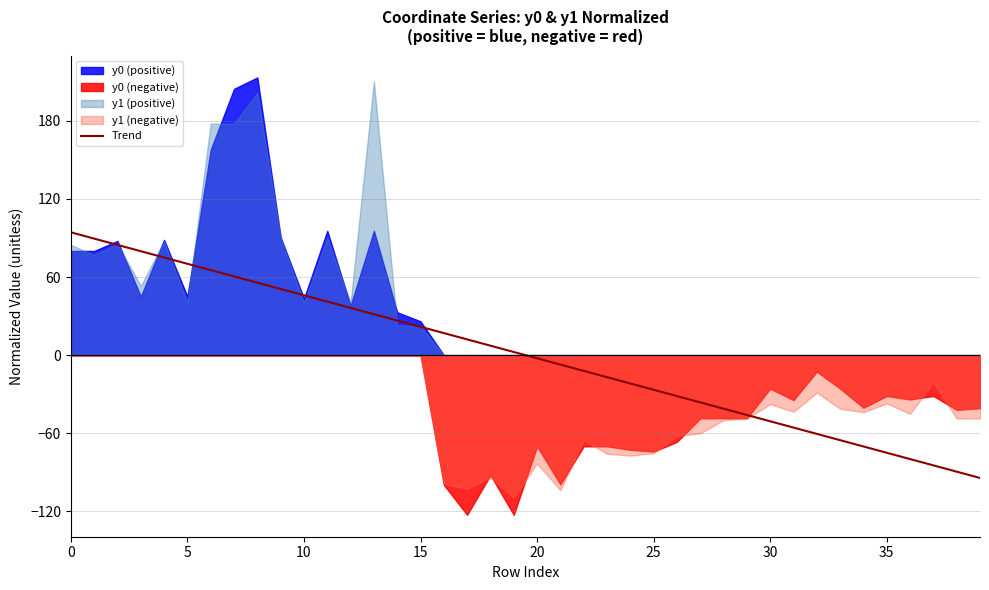

Is it true that Trend equals 21.8 at 15?

True